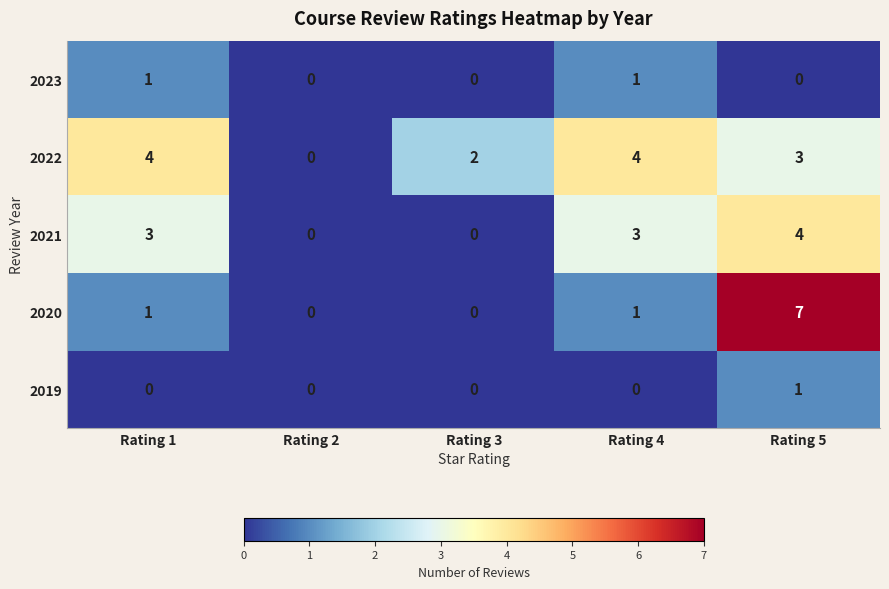

Reading left to right, transcribe all the data shown in this chart.

2023: Rating 1=1	Rating 2=0	Rating 3=0	Rating 4=1	Rating 5=0
2022: Rating 1=4	Rating 2=0	Rating 3=2	Rating 4=4	Rating 5=3
2021: Rating 1=3	Rating 2=0	Rating 3=0	Rating 4=3	Rating 5=4
2020: Rating 1=1	Rating 2=0	Rating 3=0	Rating 4=1	Rating 5=7
2019: Rating 1=0	Rating 2=0	Rating 3=0	Rating 4=0	Rating 5=1